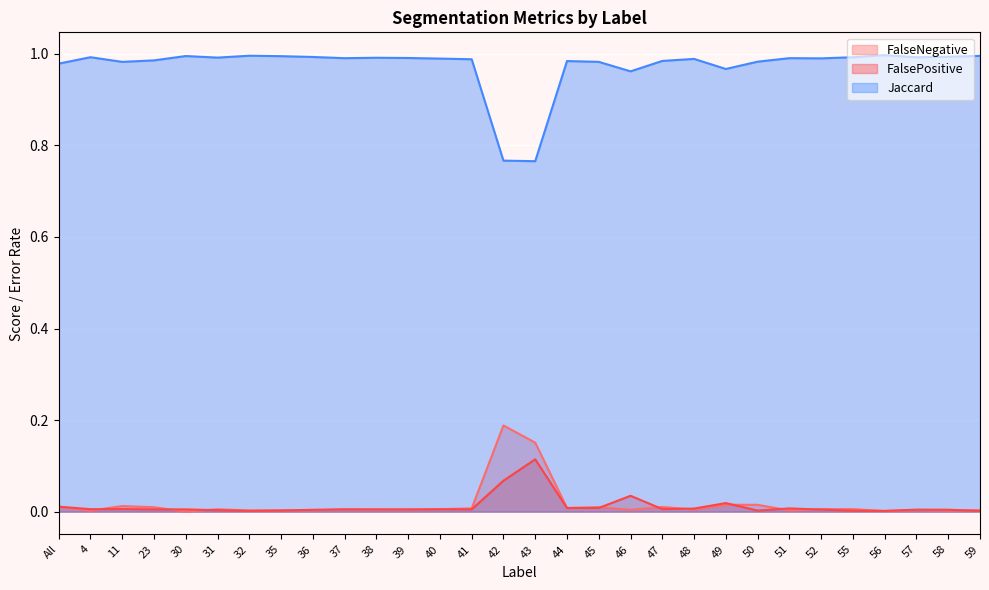

True or false: Jaccard and FalsePositive intersect in this chart.

False